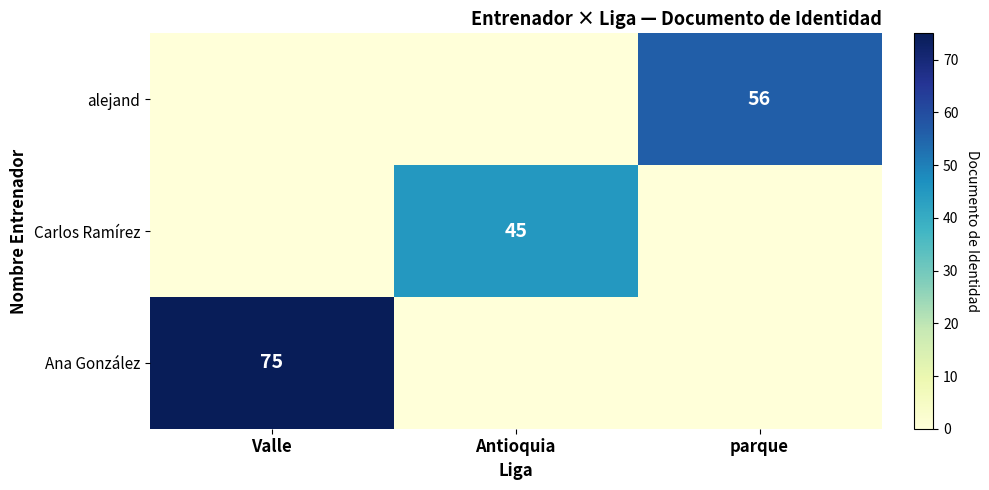

The alejand series shows 56 at parque. True or false?

True